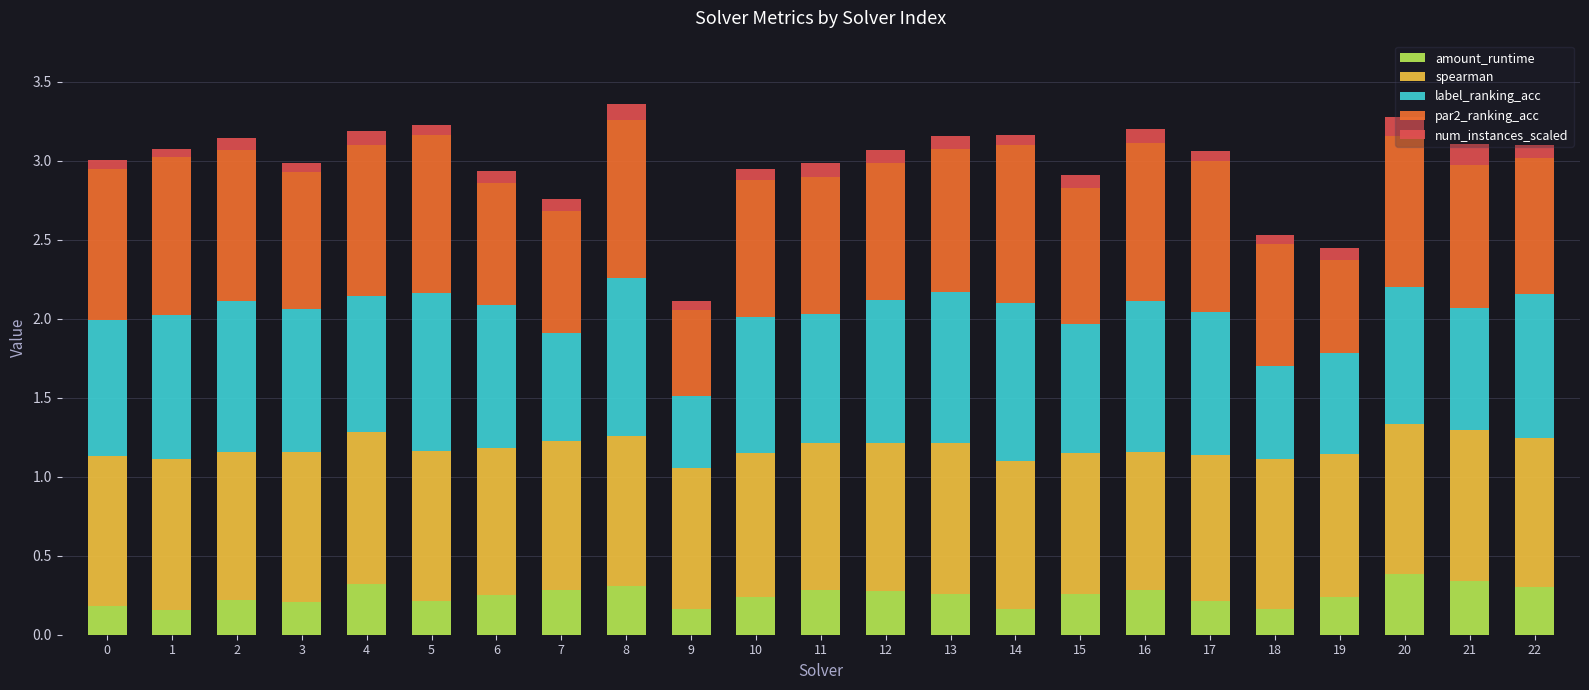

What is the sum of all amount_runtime values?

5.7